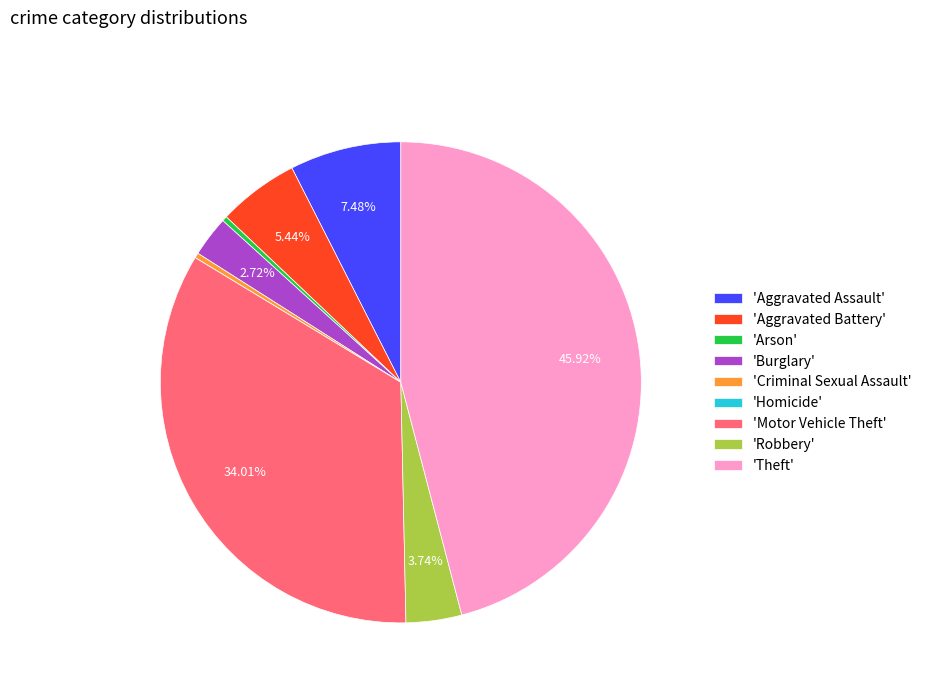

What is the largest slice in the pie chart?

'Theft'